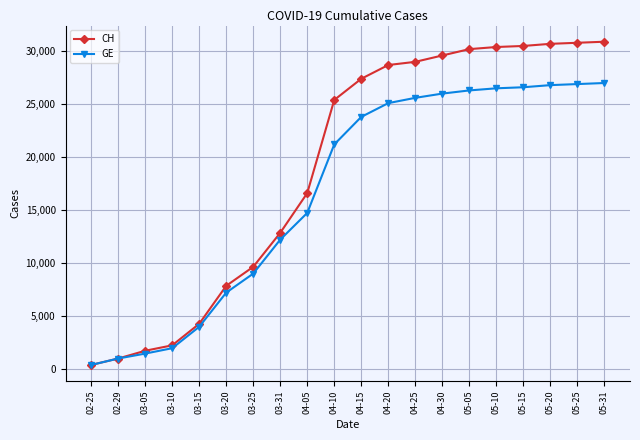

What is the lowest value of the GE series?

375